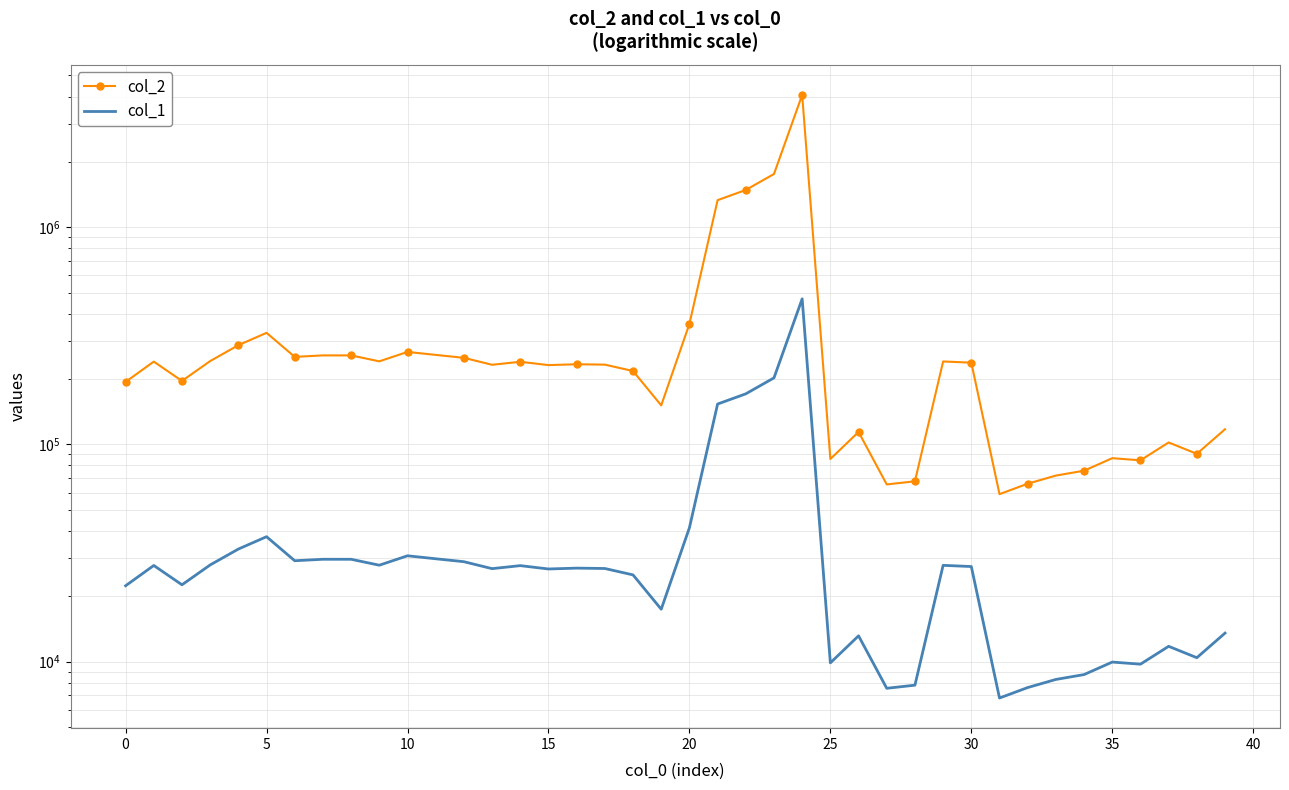

How many lines are shown in the chart?

2